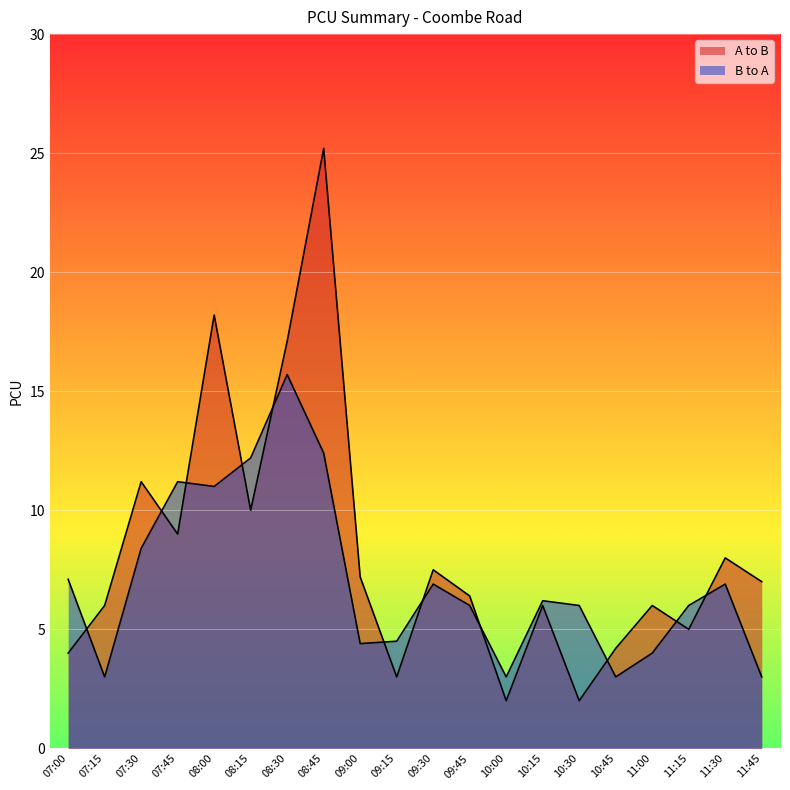

What is the label of the 13th point from the right?

08:45